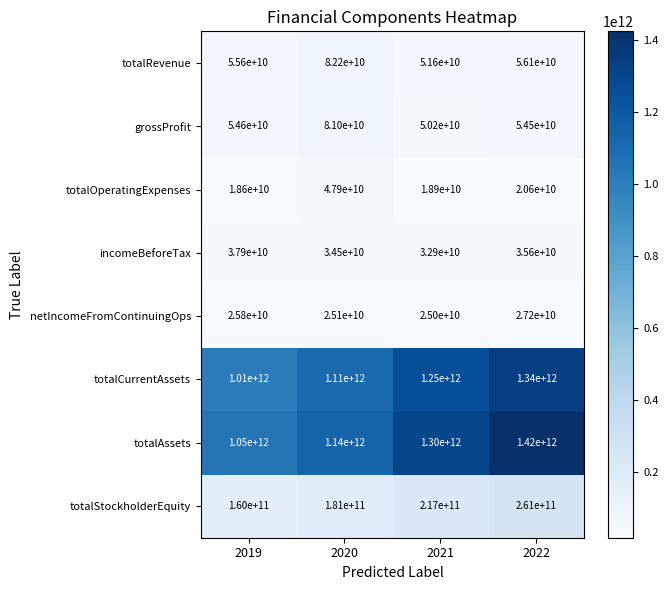

What is the spread (max minus min) of values at 2020?

1114900000000